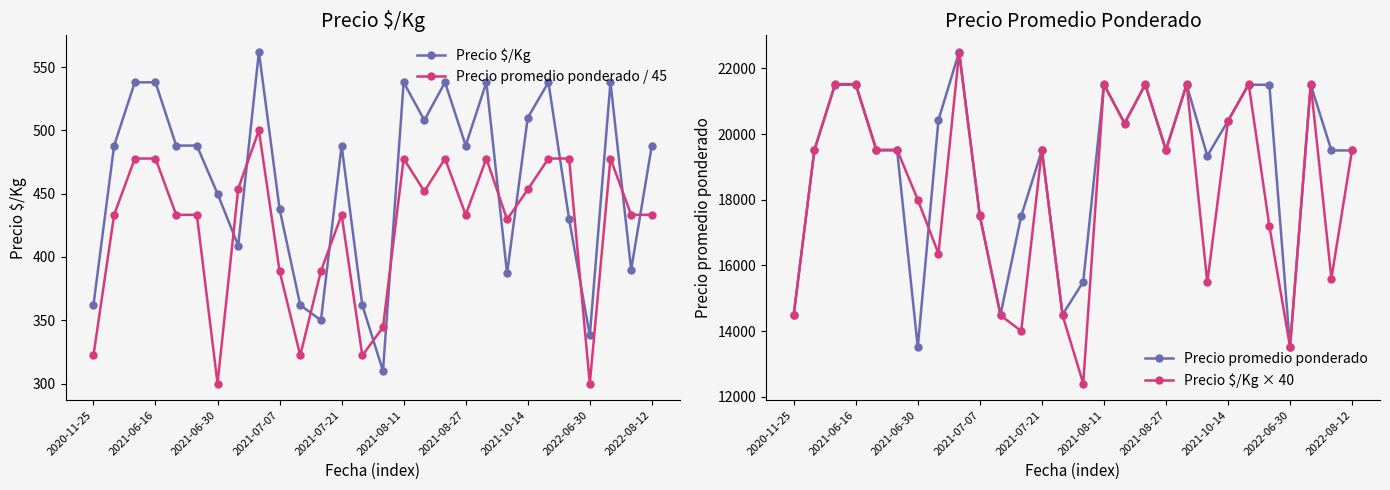

What is the smallest value displayed?

300.0